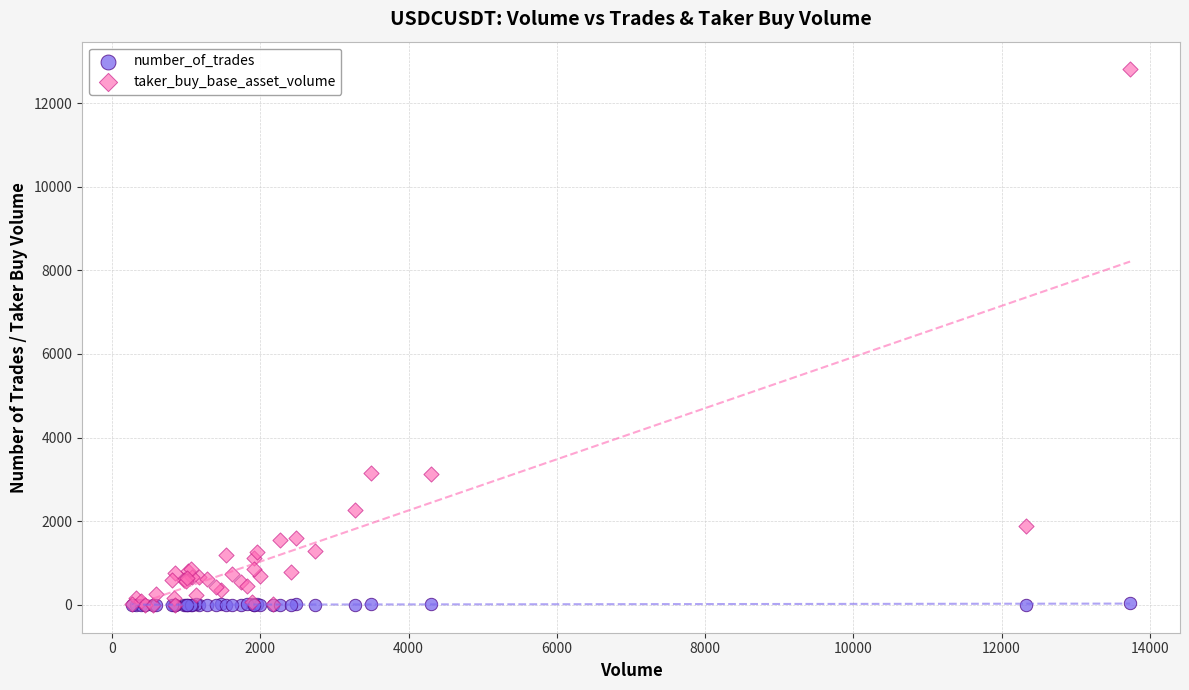

Which series reaches the maximum Y coordinate?

taker_buy_base_asset_volume